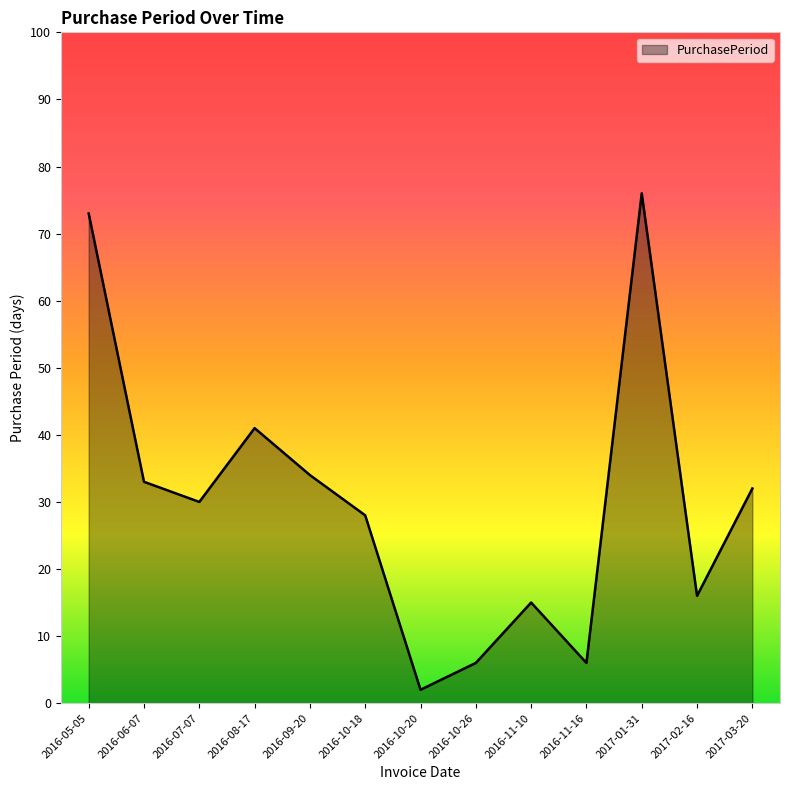

What is the sum of the values at 2016-10-18 and 2016-11-10?

43